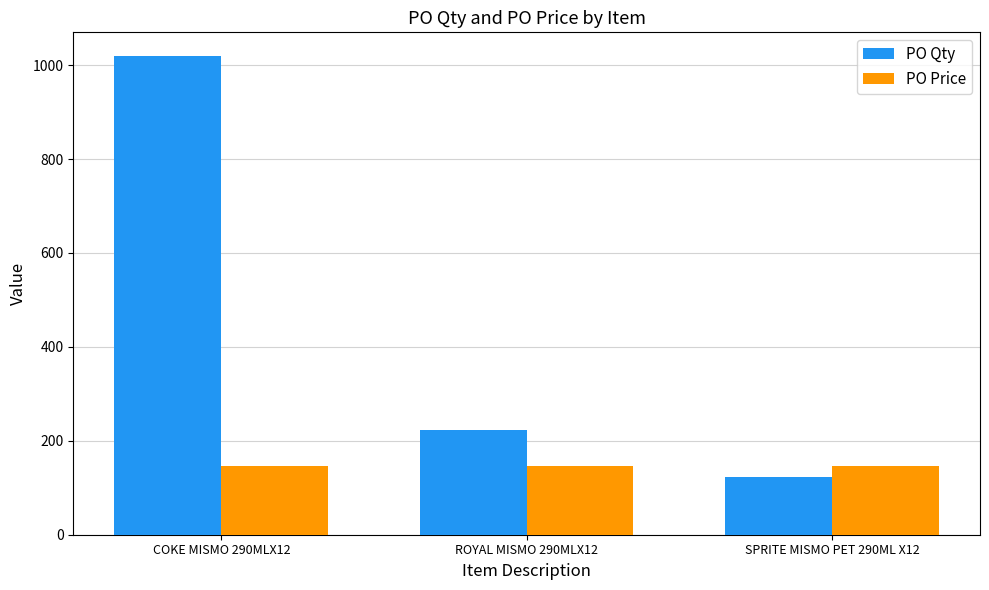

At which category is the sum across all series the highest?

COKE MISMO 290MLX12